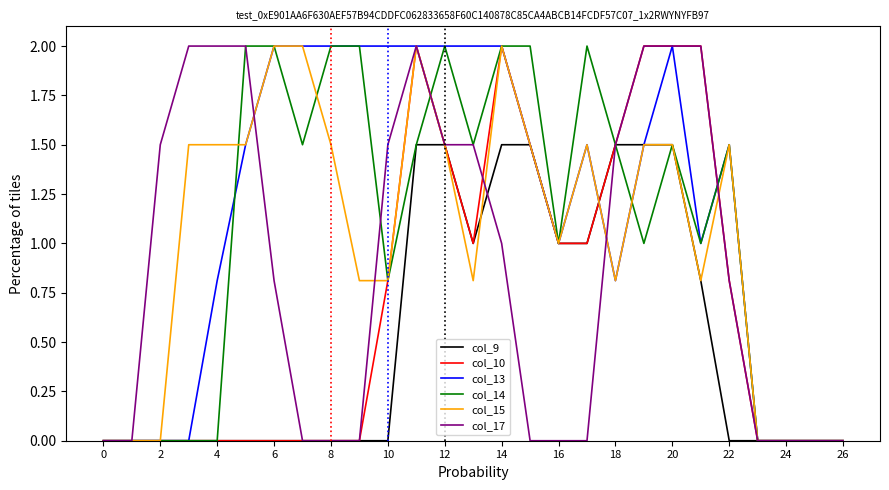

What is the highest value of the col_9 series?

1.5